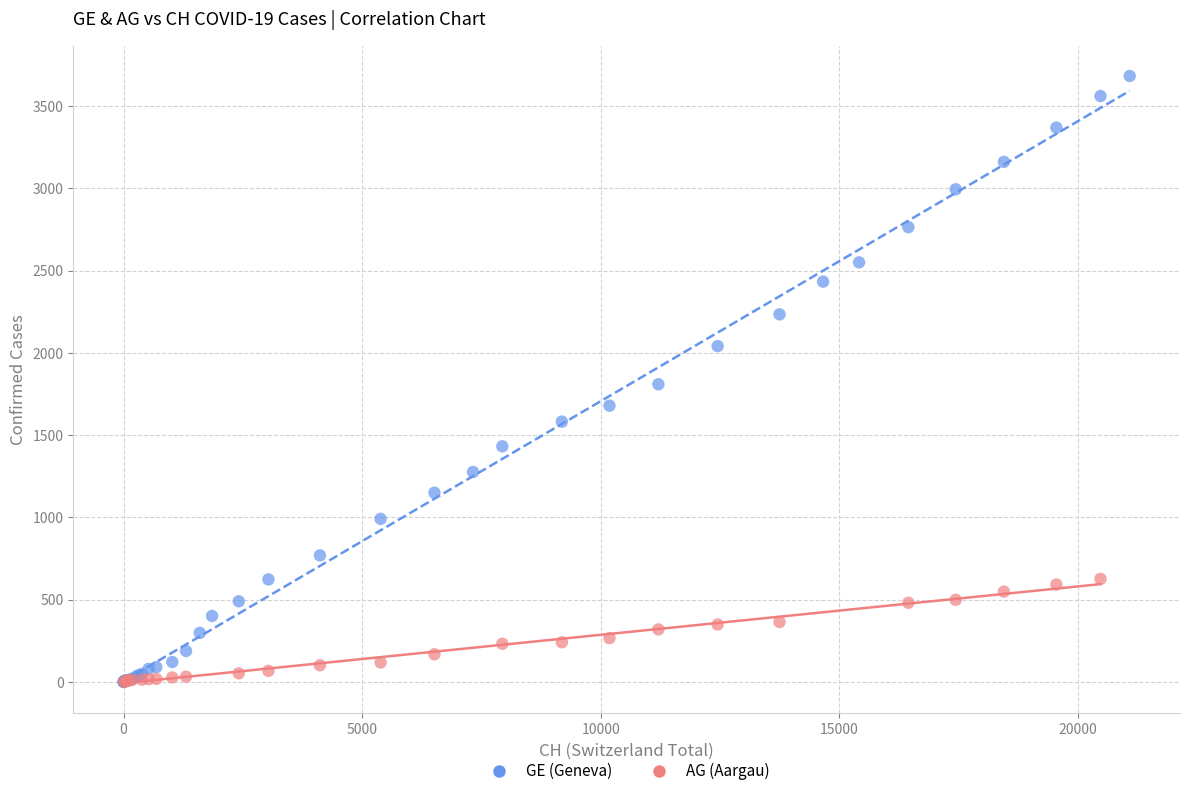

Which series has the widest spread of Y values?

GE (Geneva)